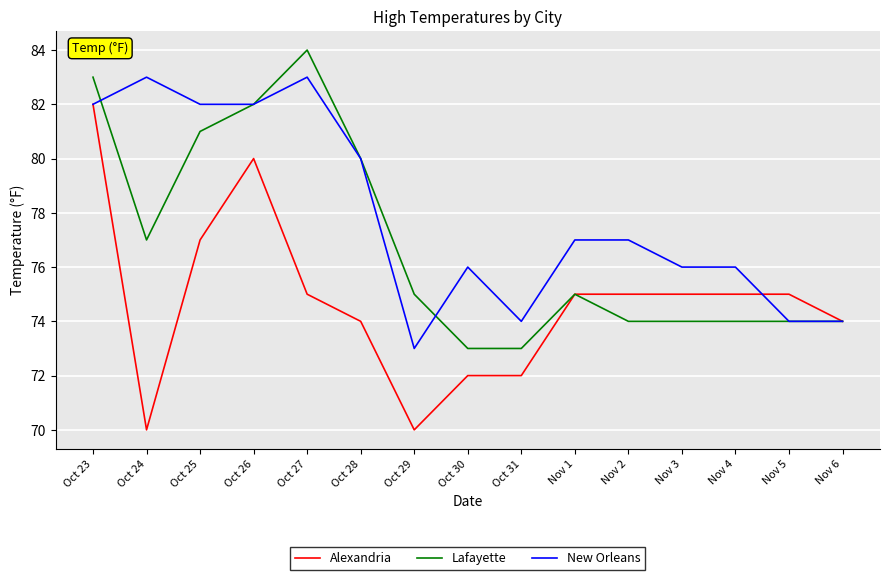

Which series has the largest range (max minus min)?

Alexandria